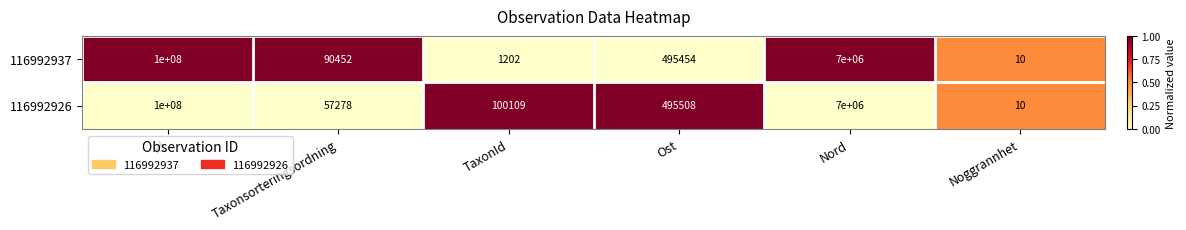

What is the total value across all series at Taxonsorteringsordning?

147730